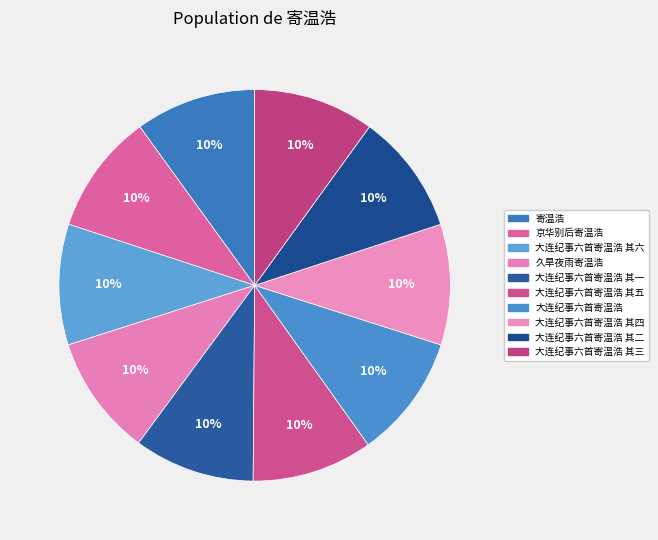

How many slices are in this pie chart?

10